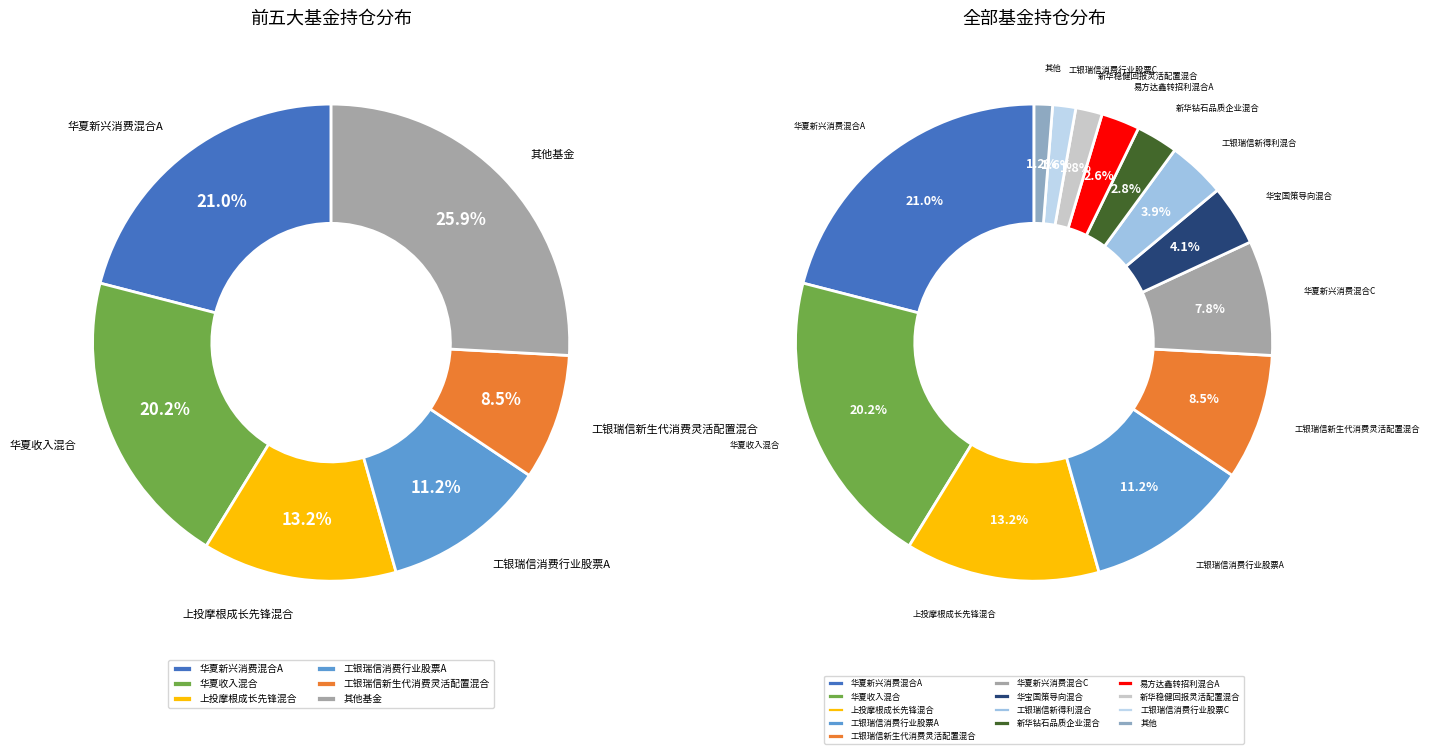

Does 工银瑞信消费行业股票C represent more than half of the total?

No